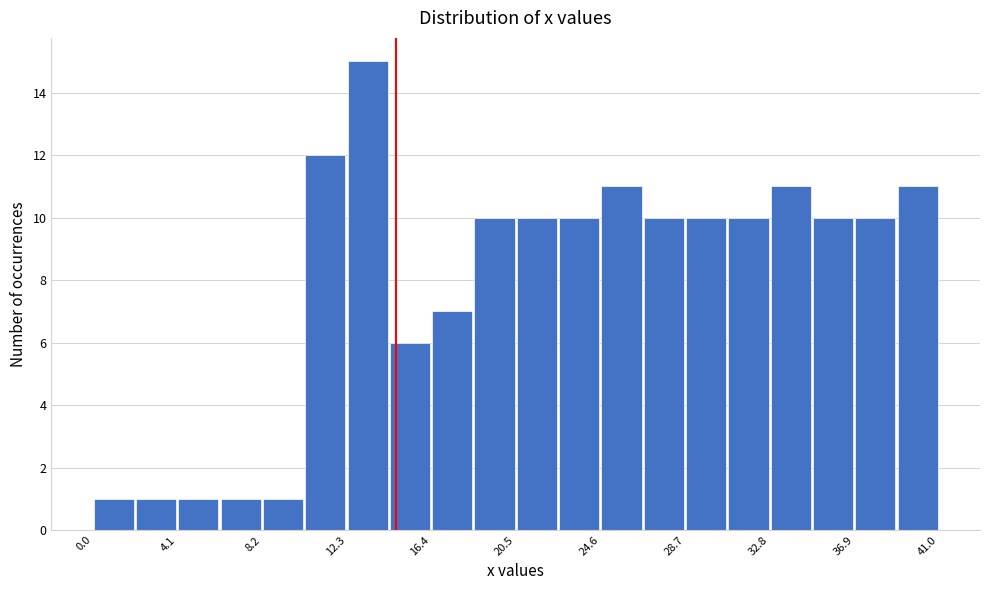

Over which range of the x-axis is the bar tallest?

12.30 to 14.35